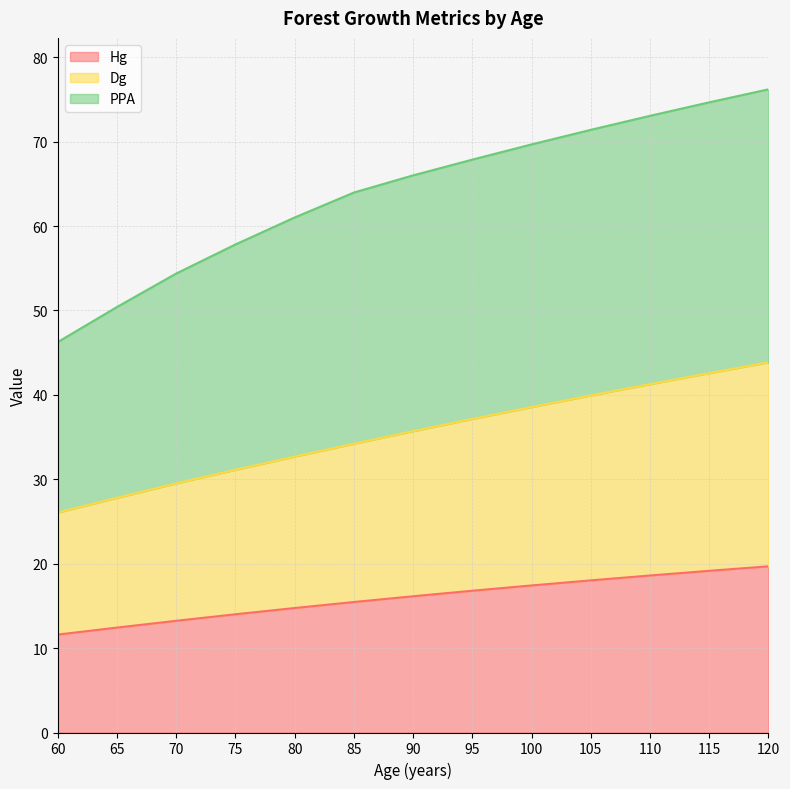

Between 75 and 115, which series saw the biggest shift?

Dg